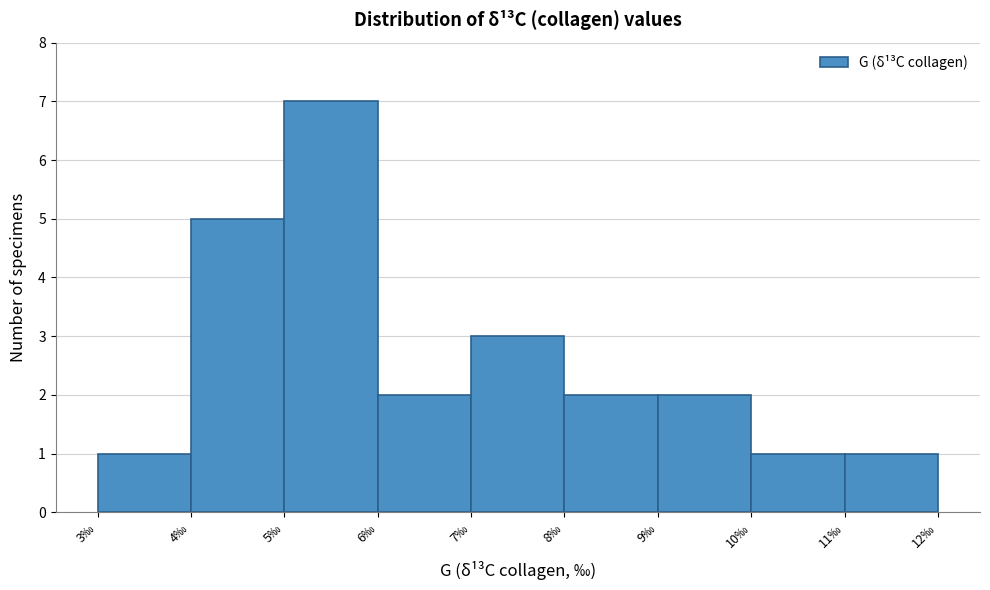

Reading left to right, list every bar in this chart as the range it spans on the x-axis followed by its height. The values are not printed on the chart, so give them approximately, as read against the axis.

3 to 4: 1
4 to 5: 5
5 to 6: 7
6 to 7: 2
7 to 8: 3
8 to 9: 2
9 to 10: 2
10 to 11: 1
11 to 12: 1